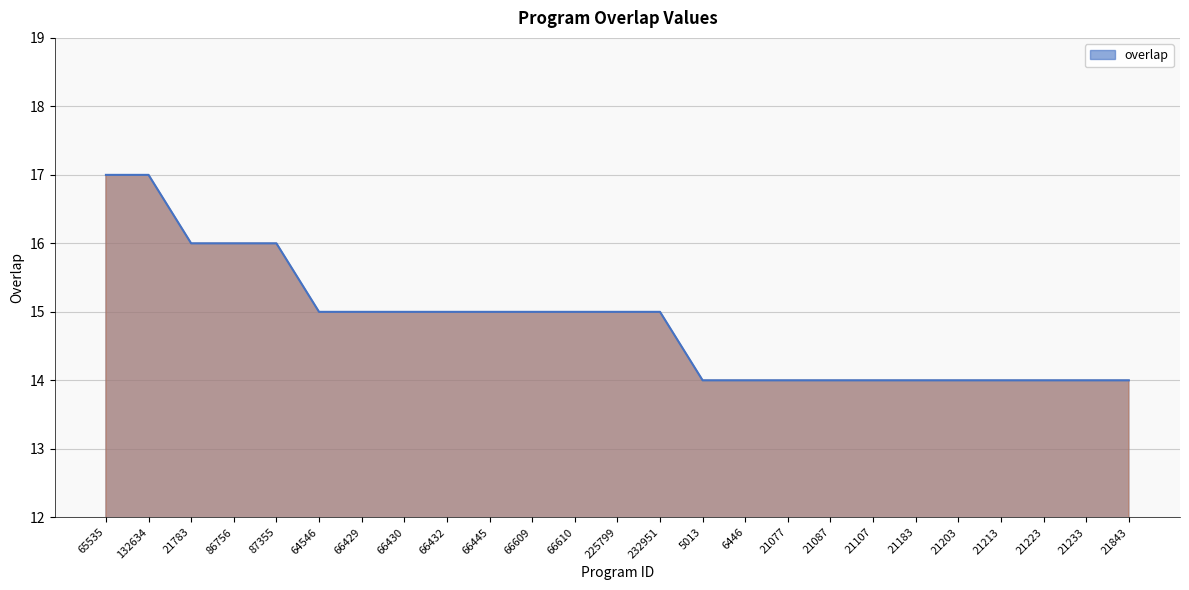

What is the sum of the values at 66430 and 21783?

31